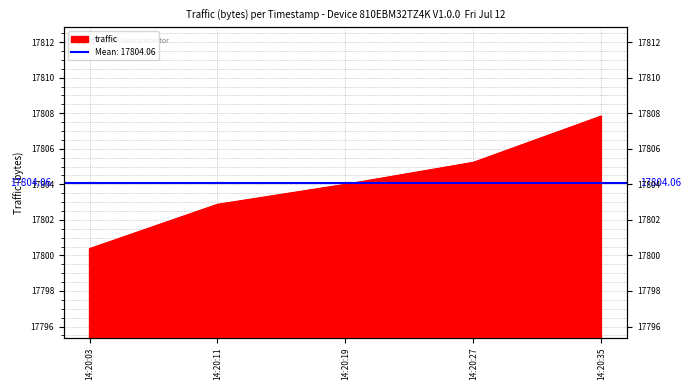

Which category has the lowest value across all series?

14:20:03